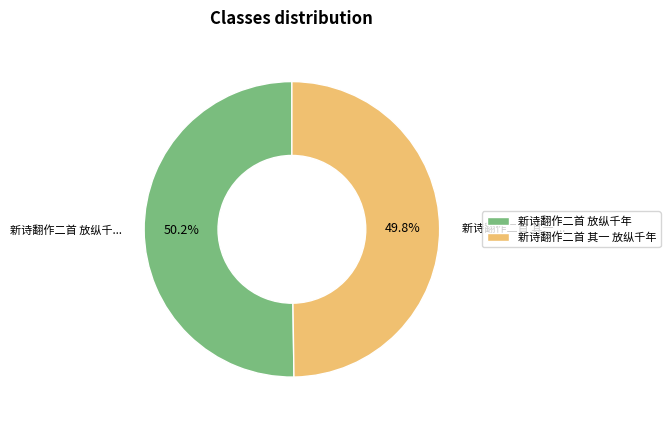

What portion of the pie excludes 新诗翻作二首 放纵千年?

49.8%